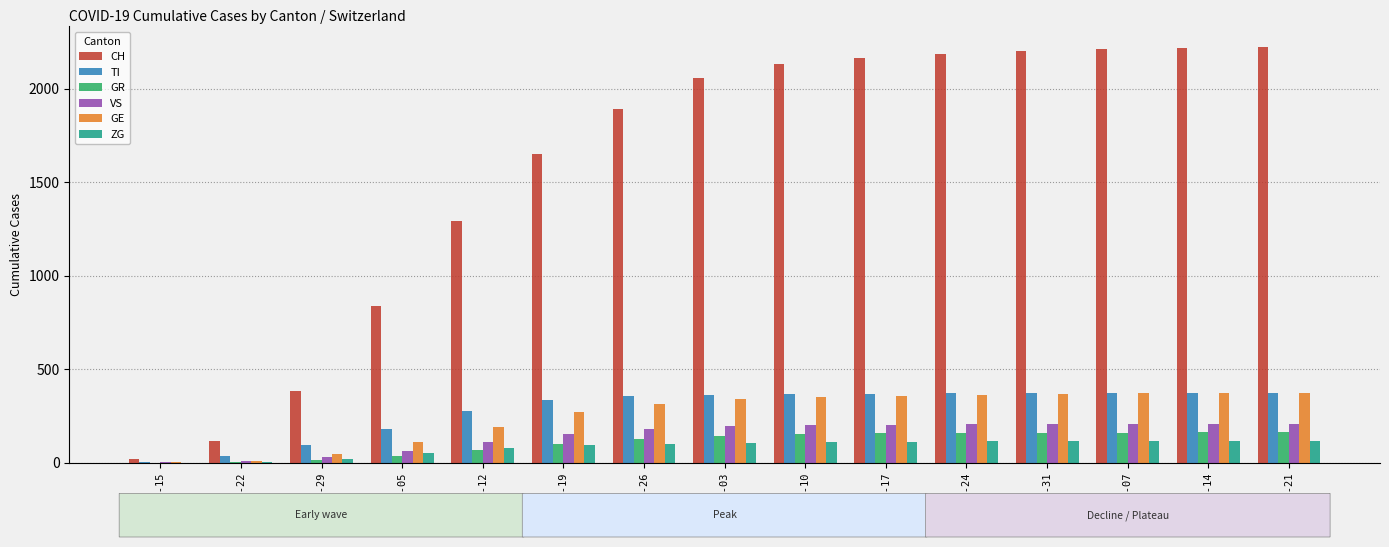

Are the bars horizontal?

No